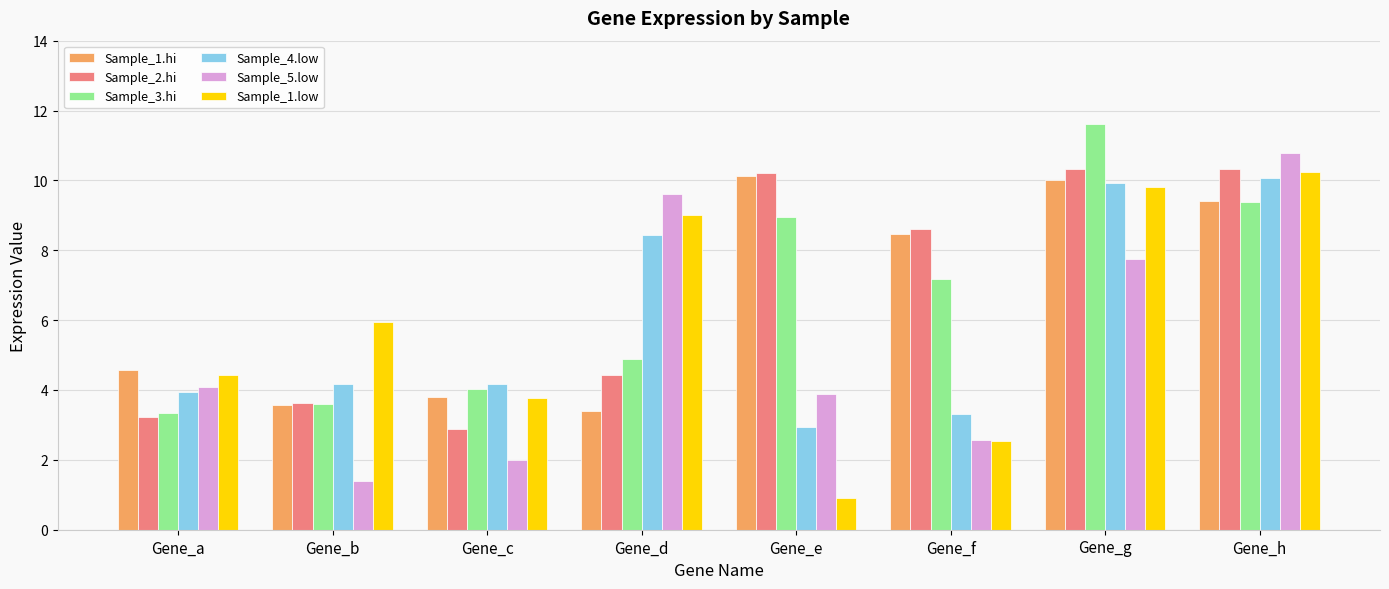

At which category does the chart reach its peak across all series?

Gene_g